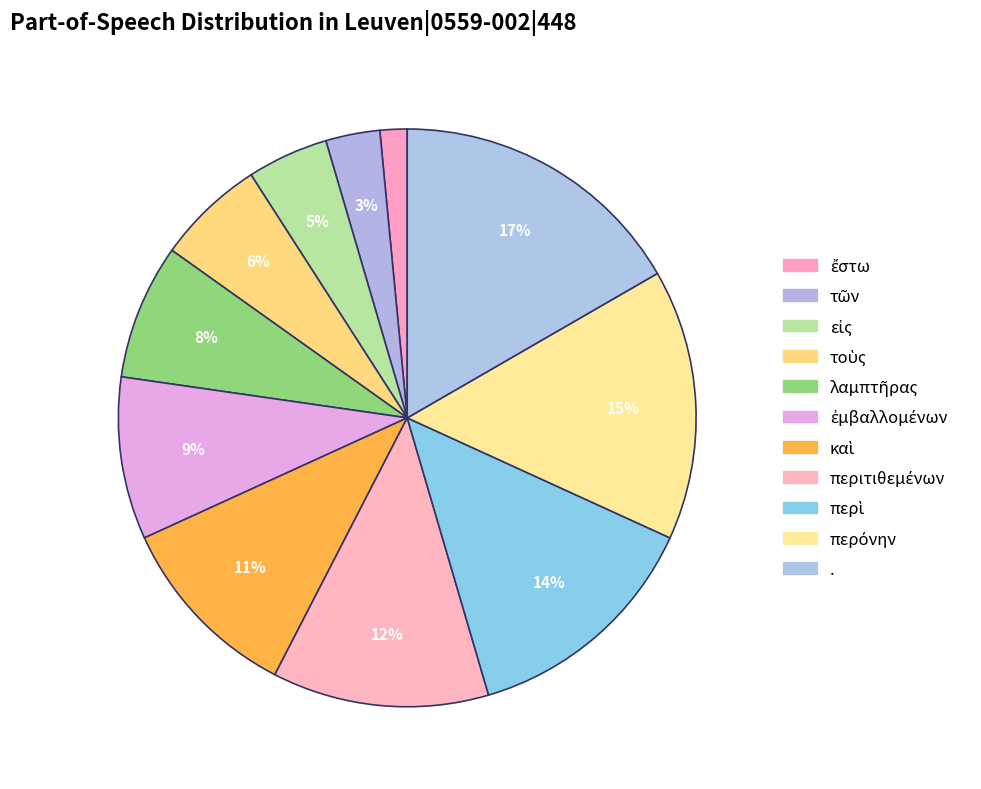

How many slices are in this pie chart?

11